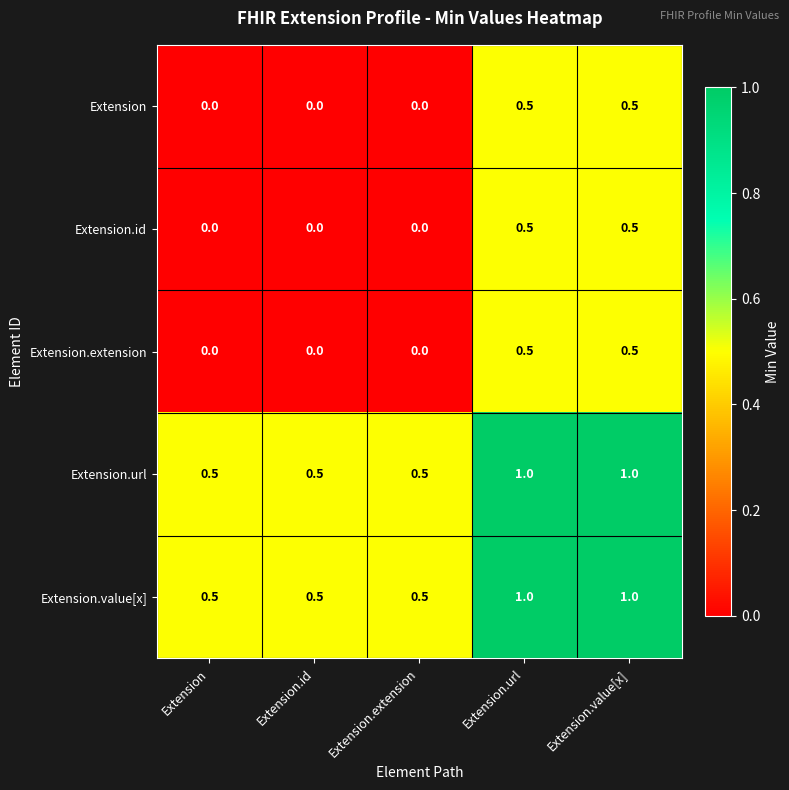

What is the maximum value shown in the chart?

1.0